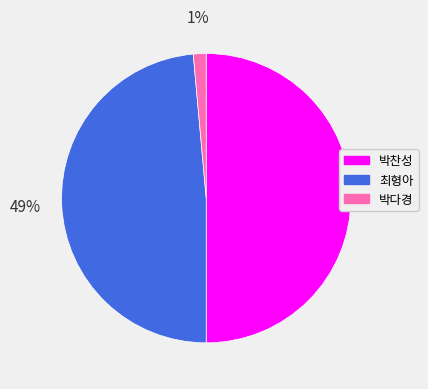

Does 박다경 represent more than half of the total?

No